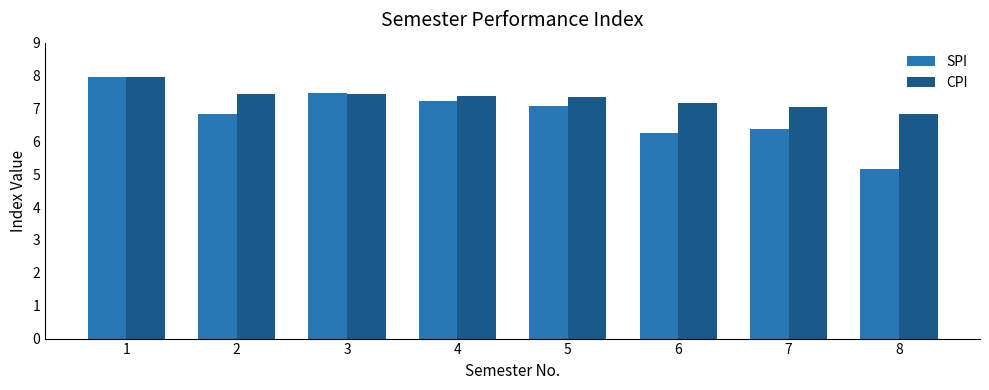

What are all the series names shown in the legend?

SPI, CPI